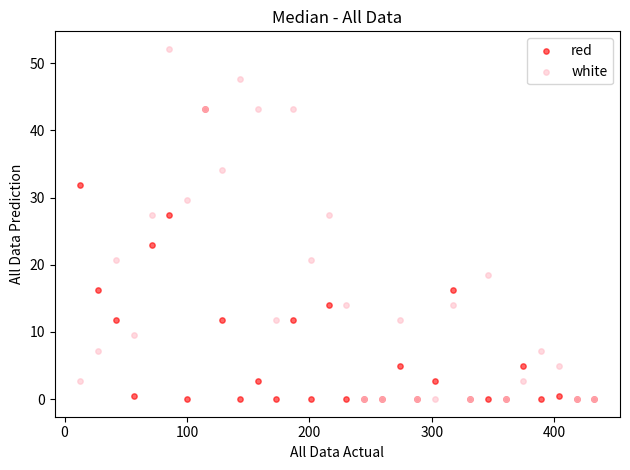

What are all the series names shown in the legend?

red, white